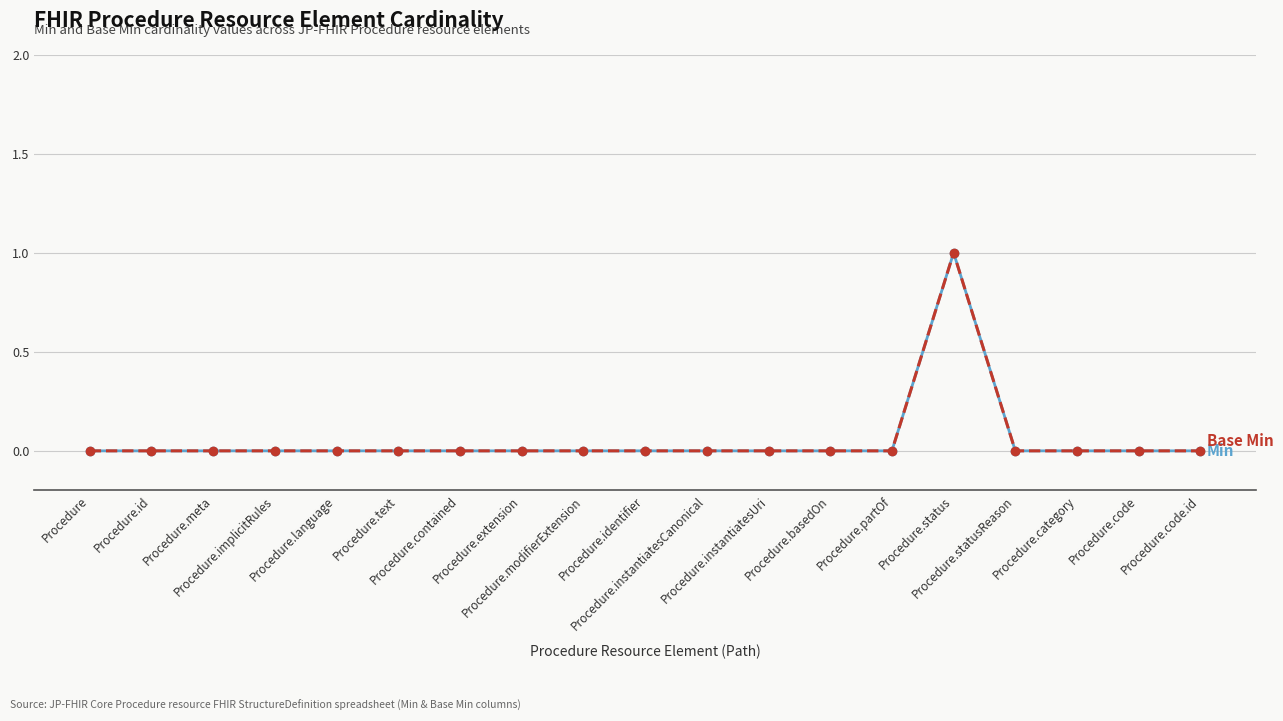

What is the total value across all series at Procedure.status?

2